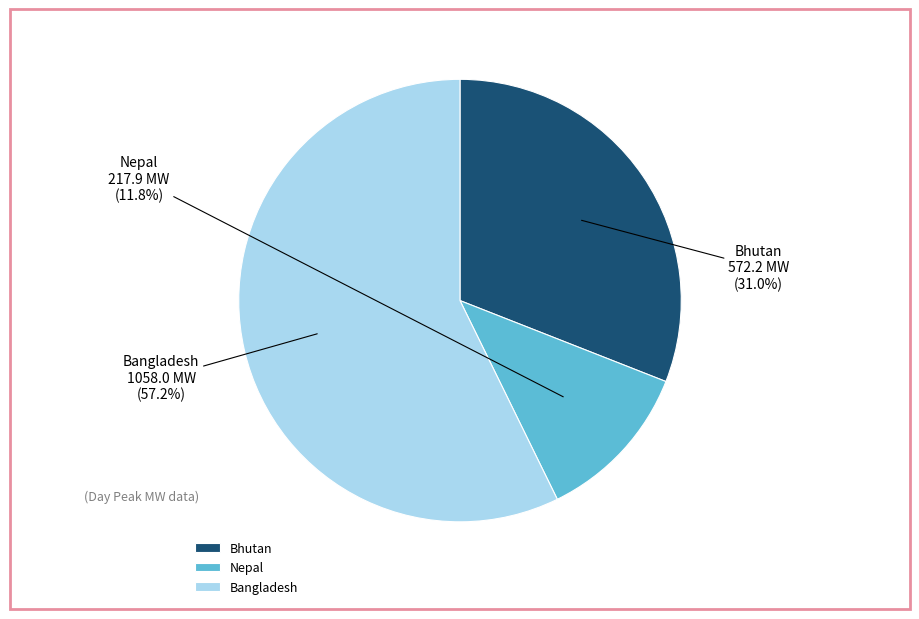

What is the total percentage of Bangladesh and Bhutan?

88.2%